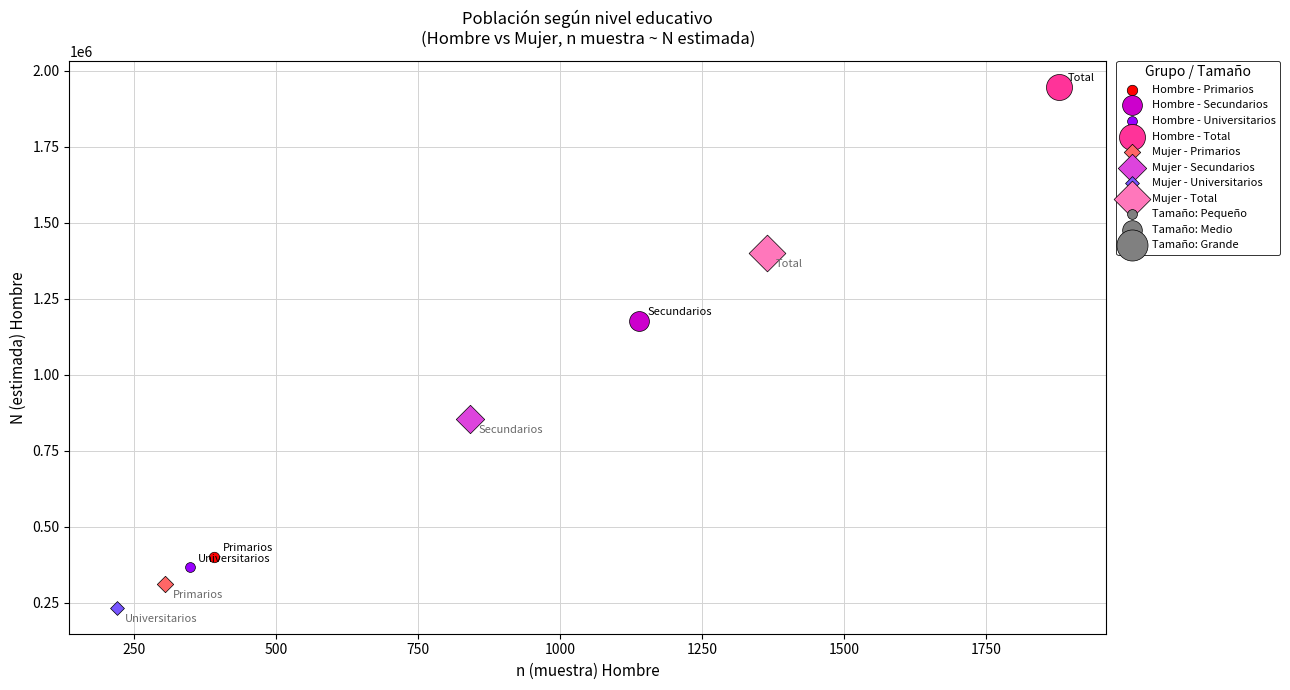

Which series contains the lowest Y value?

Mujer - Universitarios